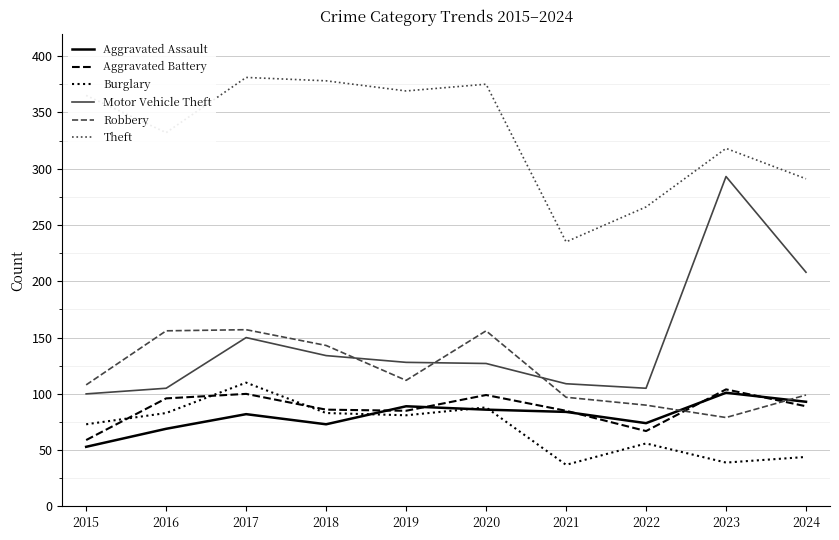

Which series has the largest total across all categories?

Theft